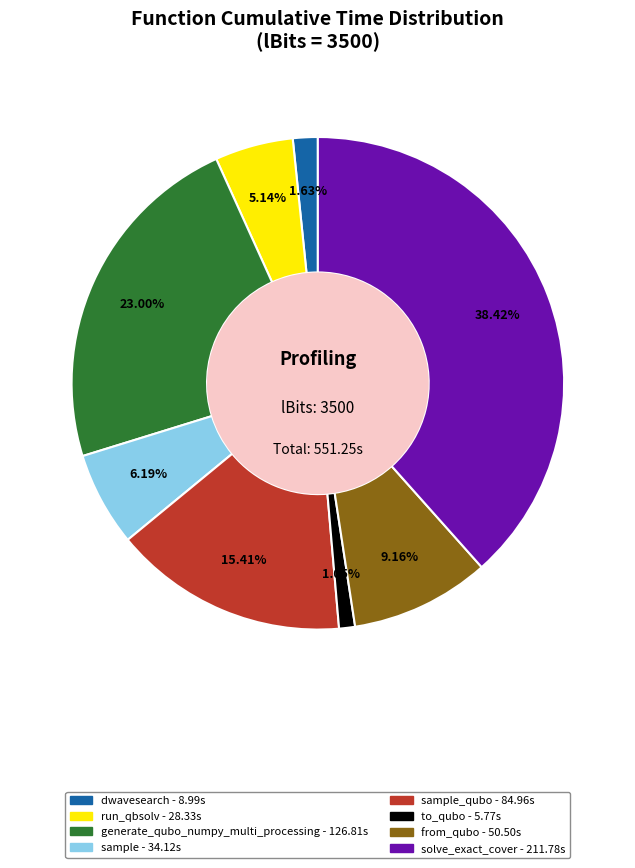

Does any single category account for the majority?

No